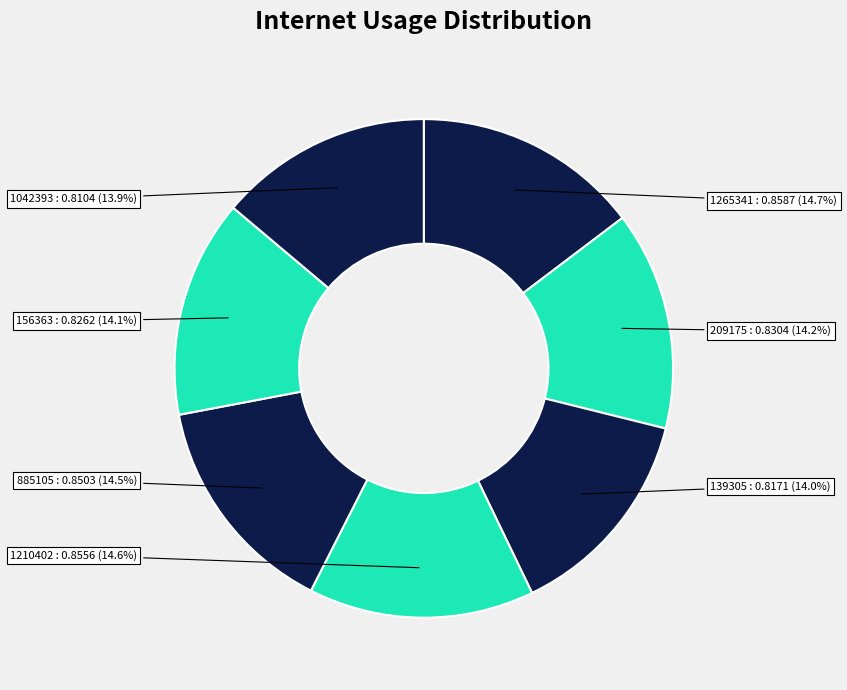

Which category has the smallest portion of the pie?

1042393